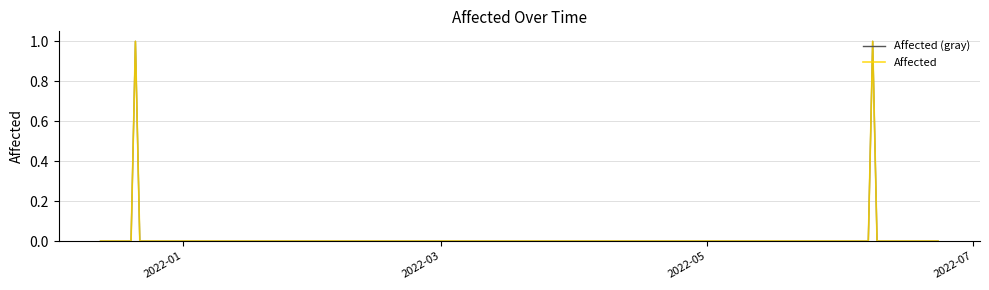

How many lines are shown in the chart?

2